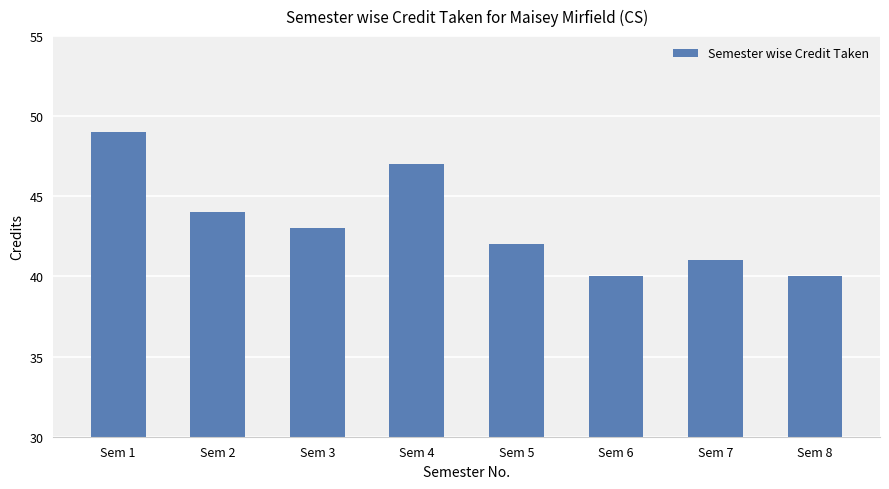

What is the sum of the values at Sem 5 and Sem 1?

91